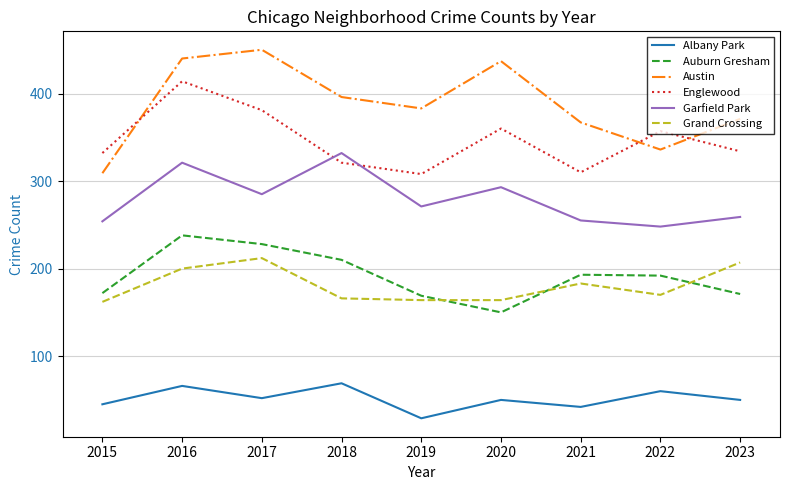

How many times do Austin and Englewood cross each other?

3